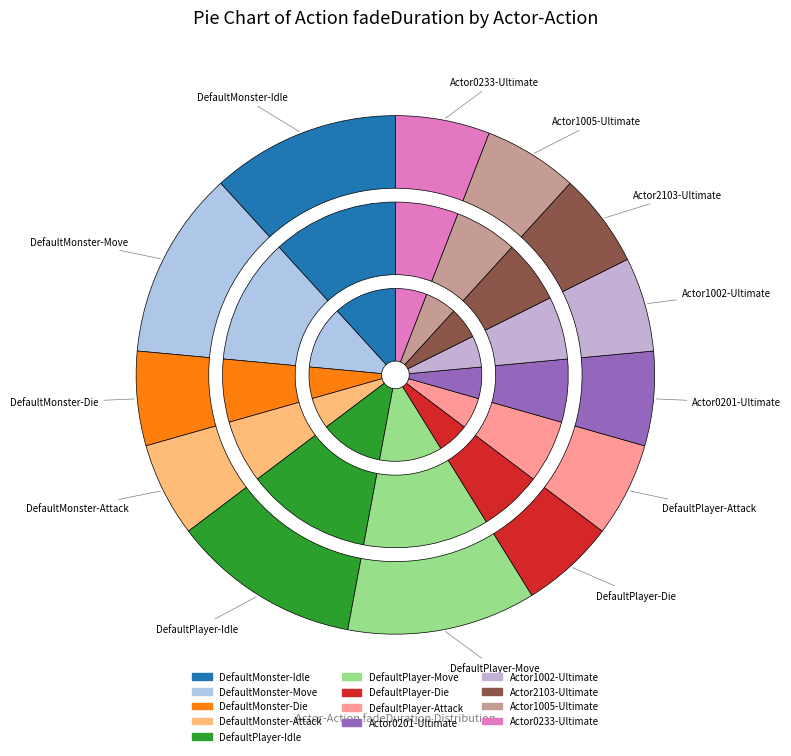

What is the smallest slice in the pie chart?

DefaultMonster-Die